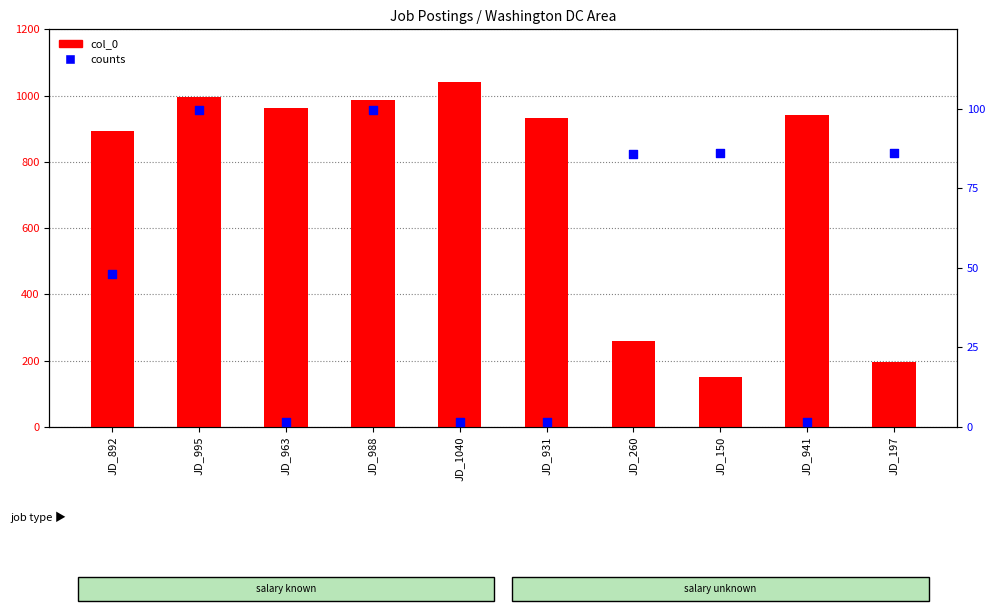

At how many categories does at least one series exceed 253?

8